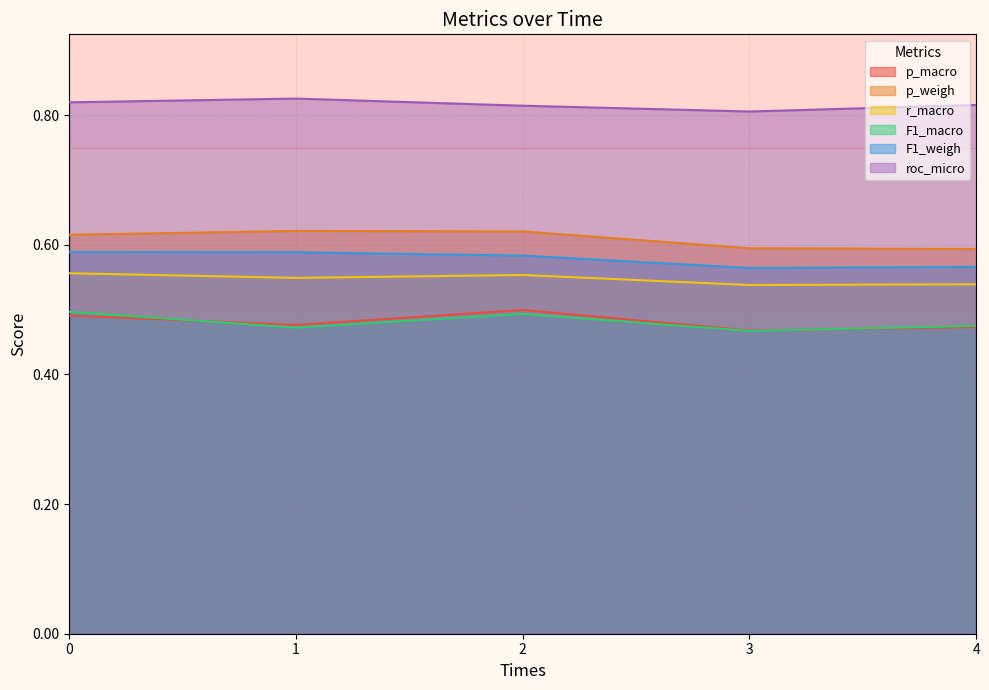

Which series has the largest total across all categories?

roc_micro